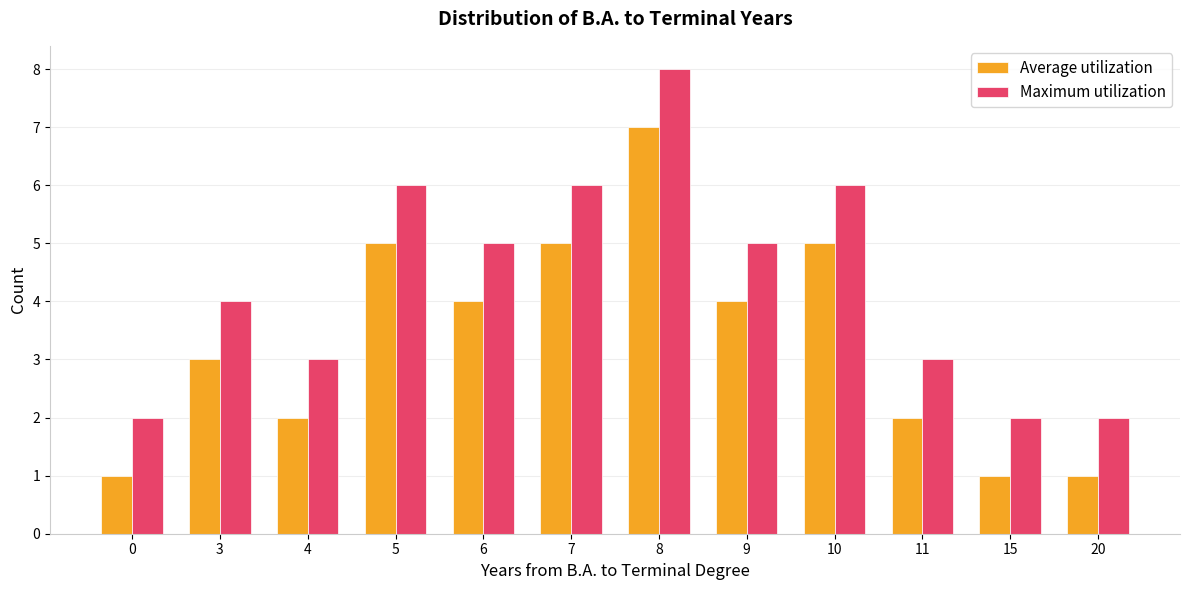

At which label does Maximum utilization first exceed 5?

5